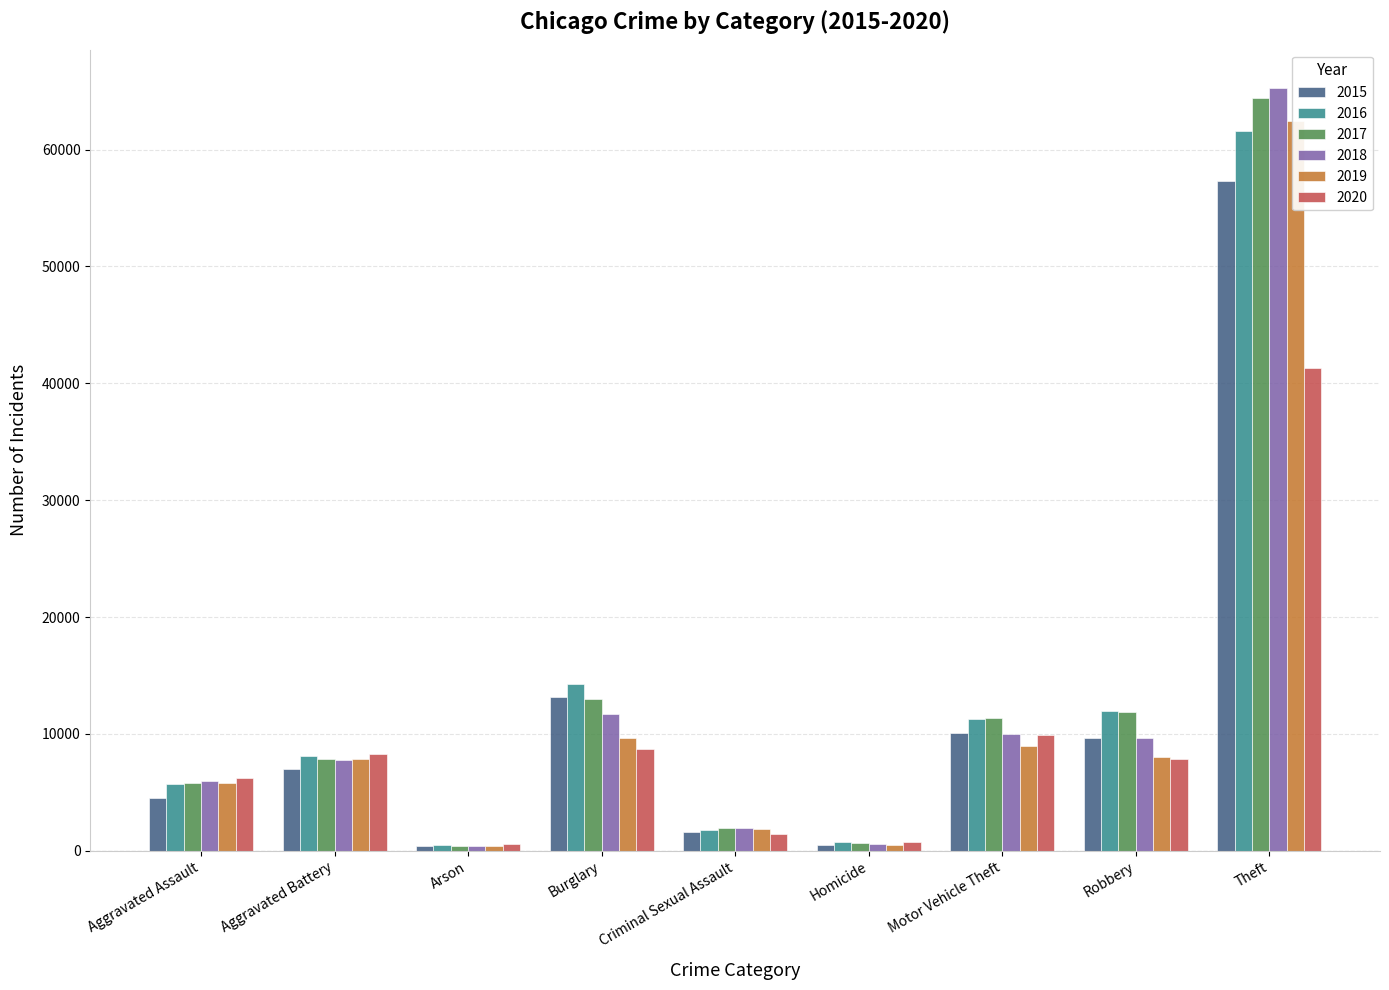

The value of 2017 at Homicide is 1146. True or false?

False